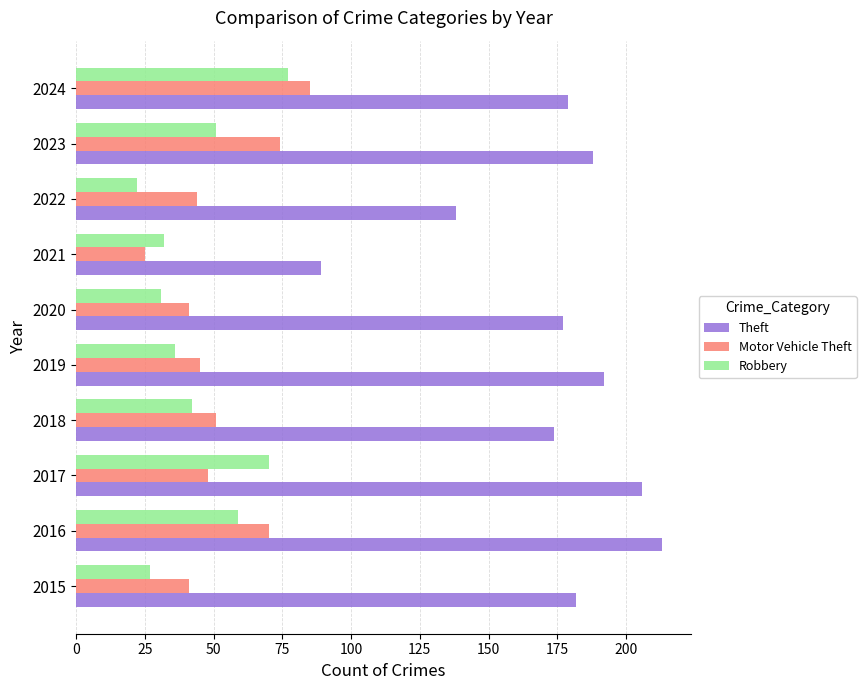

Which series has the widest spread of values?

Theft